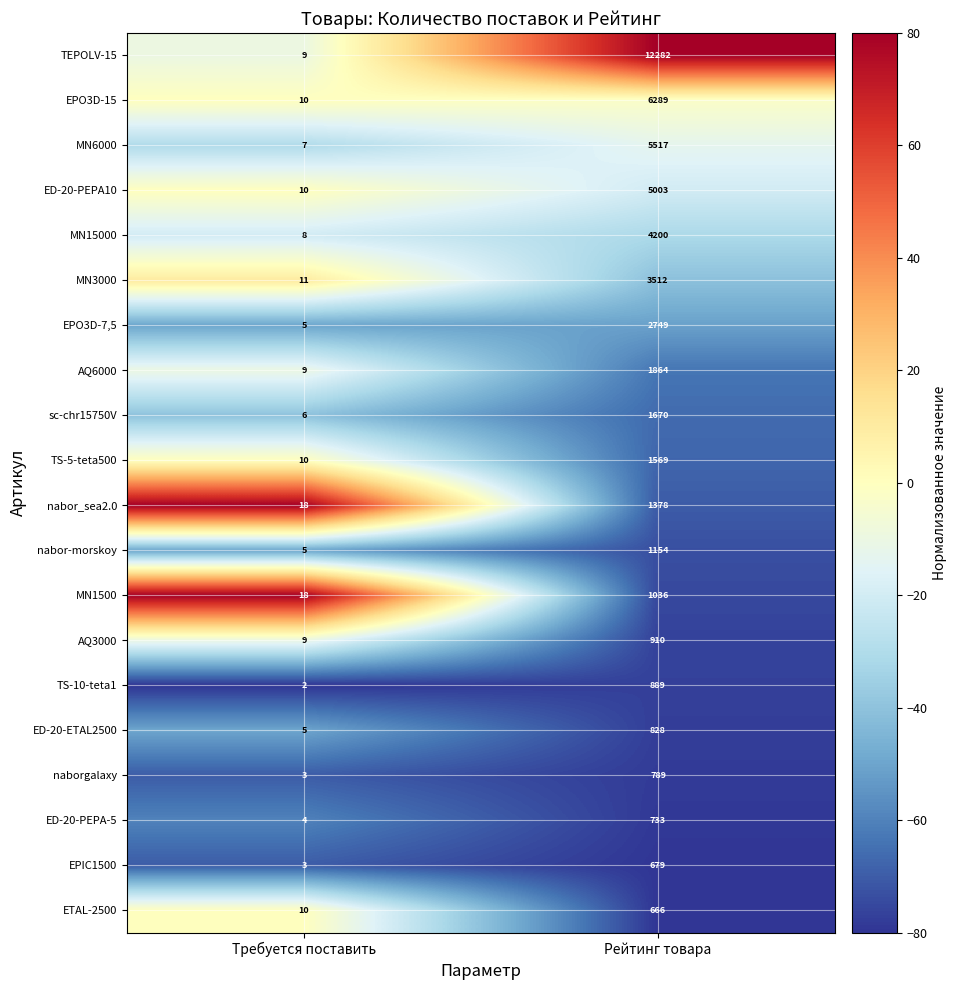

At which category does the chart reach its minimum across all series?

Требуется поставить